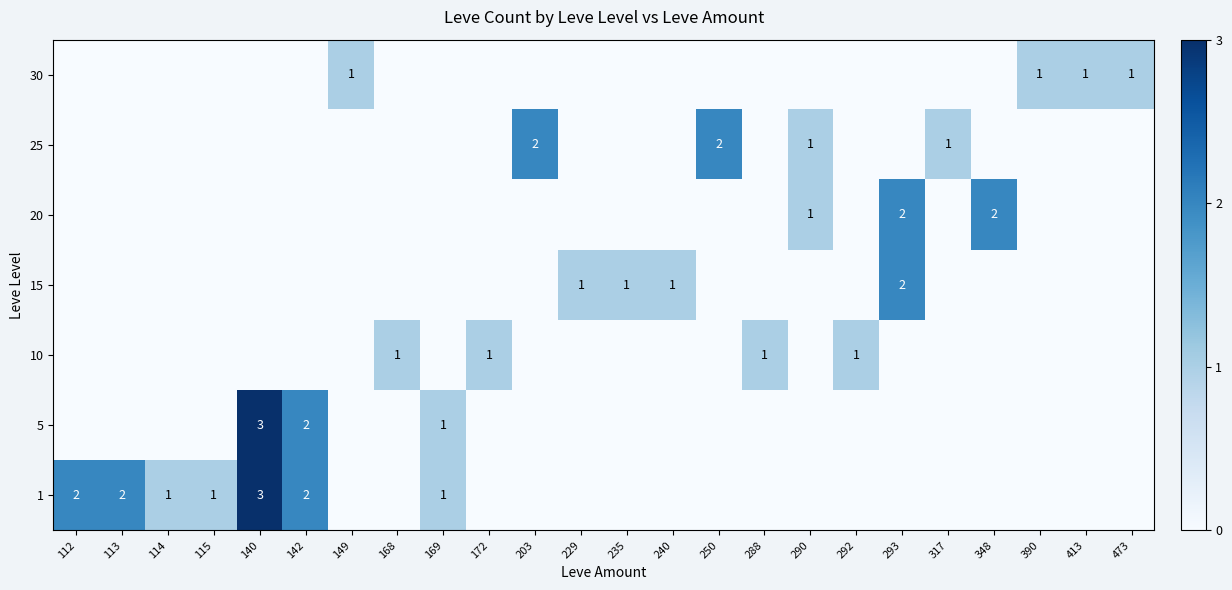

How many series are shown in this chart?

7